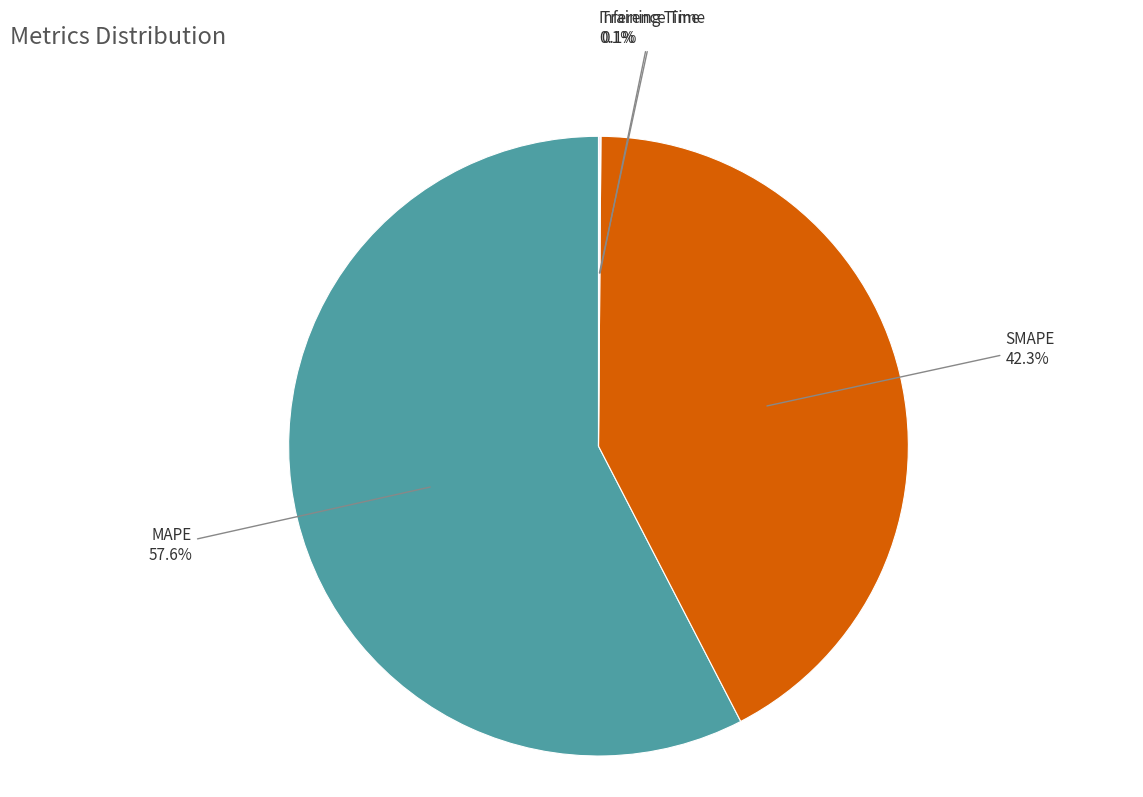

Between MAPE and SMAPE, which is larger?

MAPE